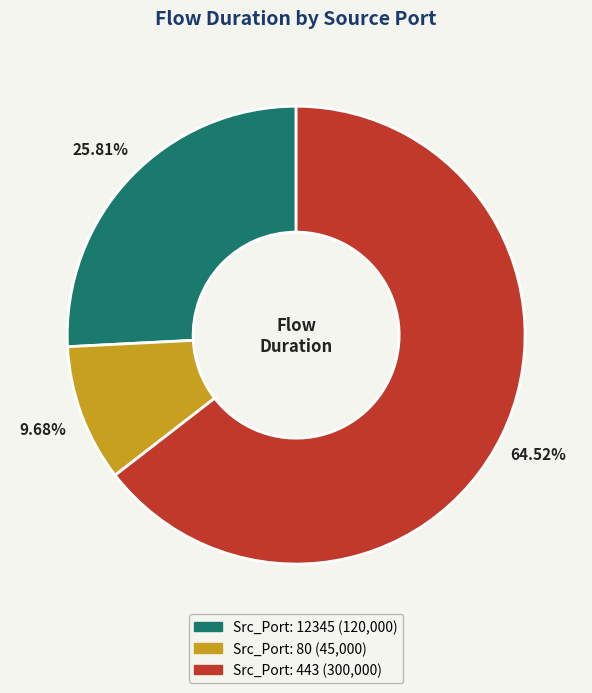

Is there any slice that represents more than half of the pie?

Yes